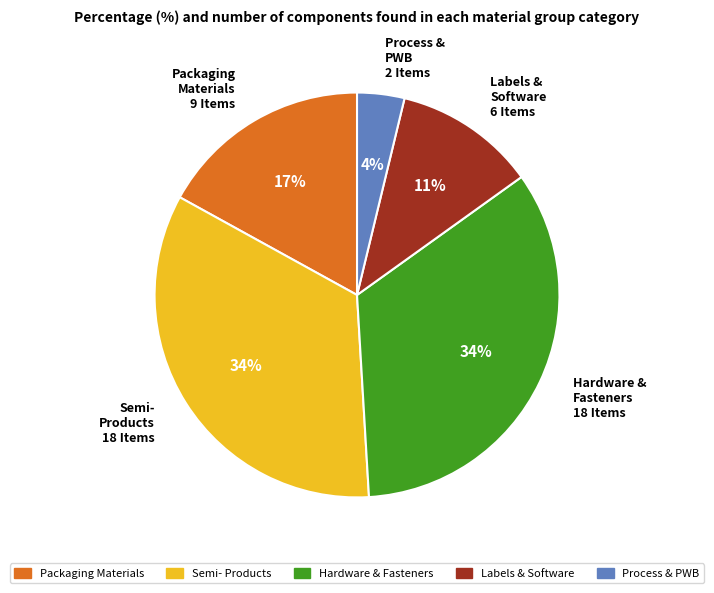

How many segments does this pie chart have?

5